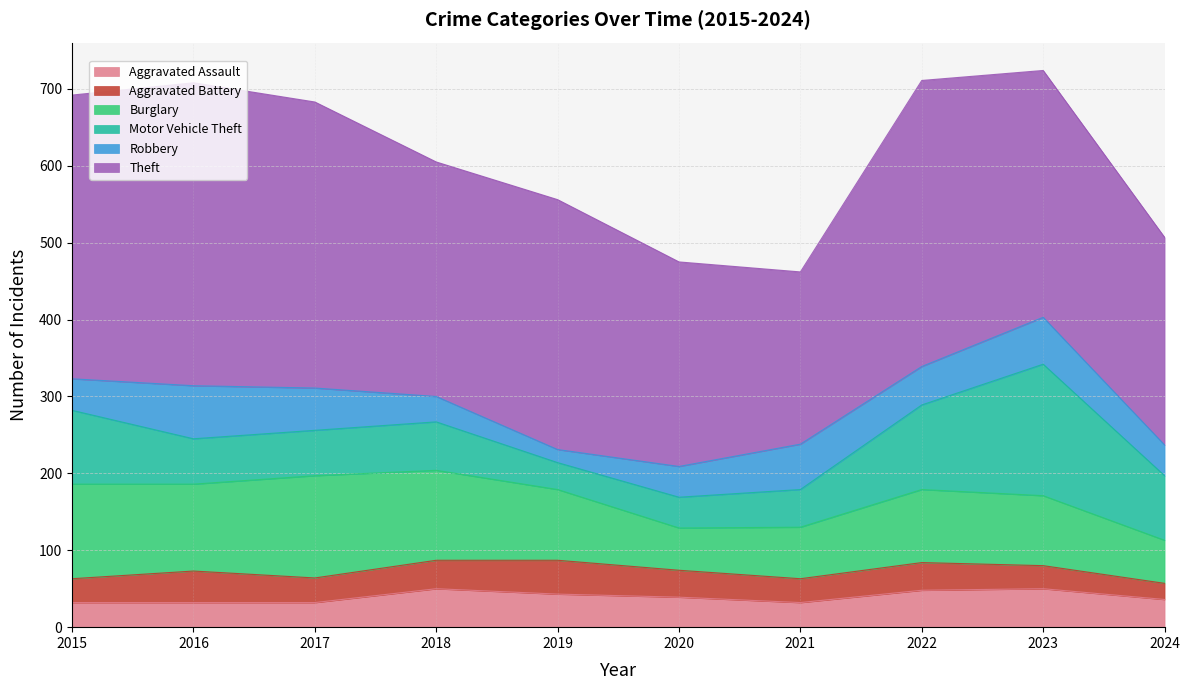

Between 2022 and 2024, which series saw the biggest shift?

Theft